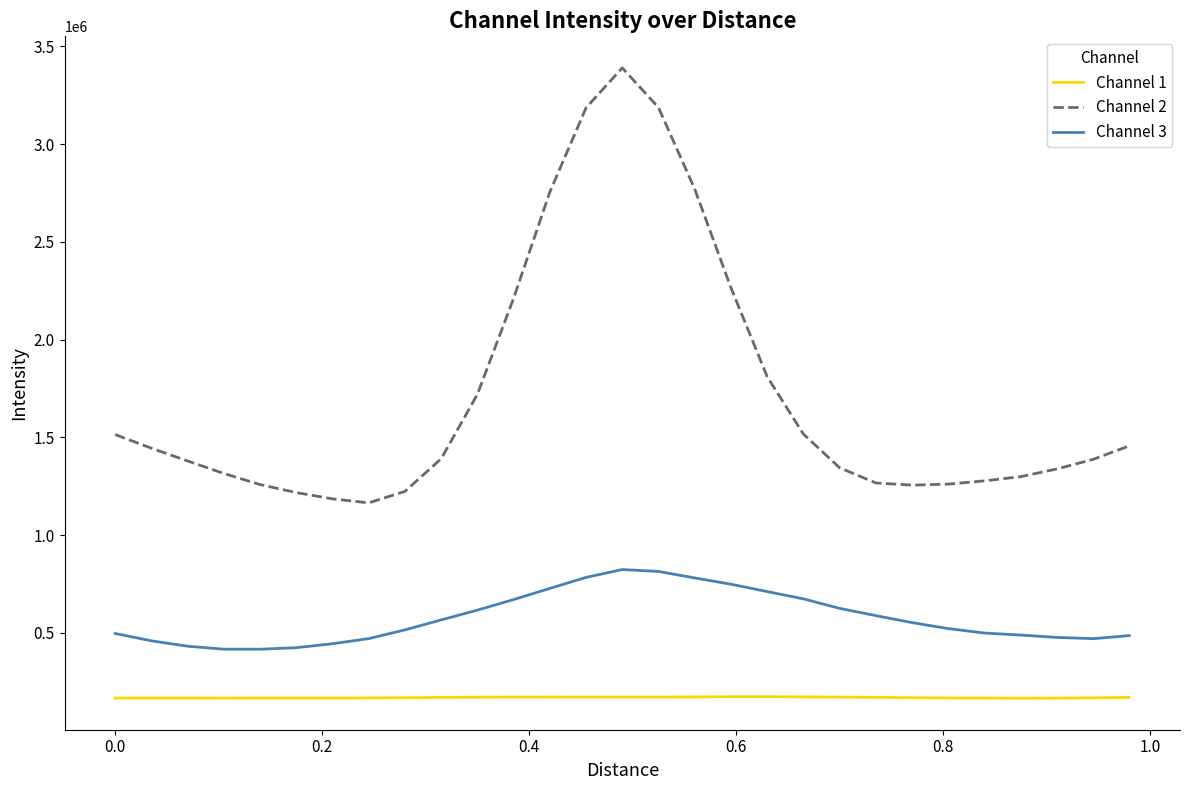

True or false: Channel 3 and Channel 1 intersect in this chart.

False